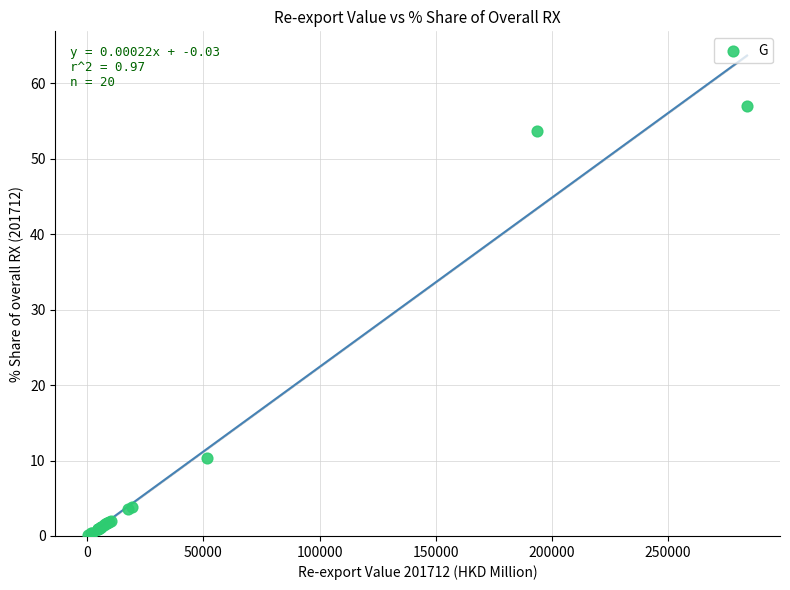

What Y value in the scatter plot is closest to 28?

10.4